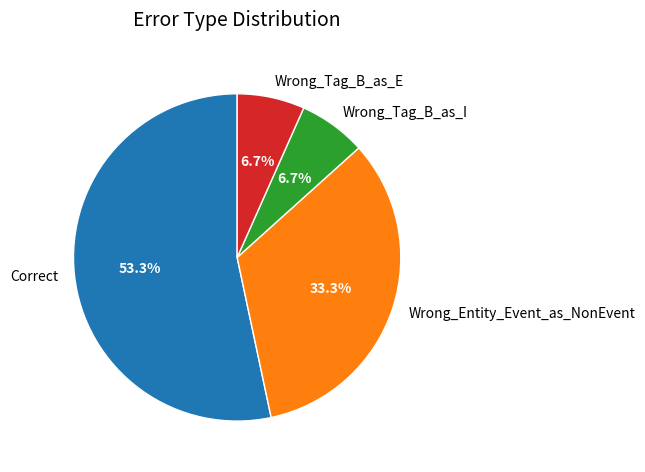

What percentage is the Wrong_Tag_B_as_I slice, to the nearest percent?

7%